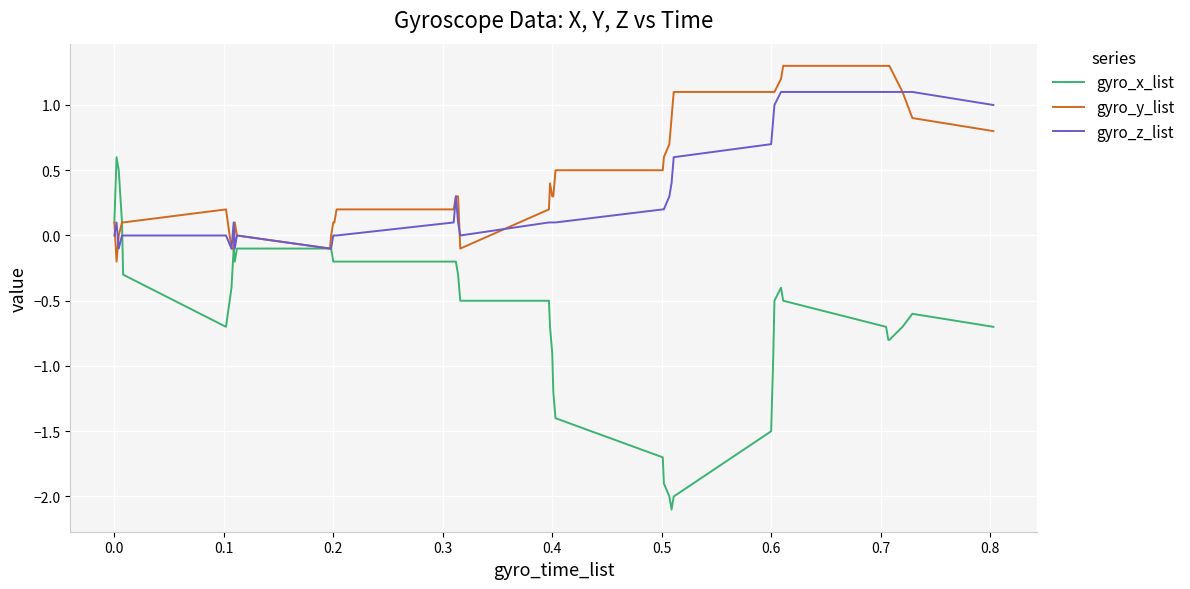

What is the minimum value for gyro_x_list?

-2.1